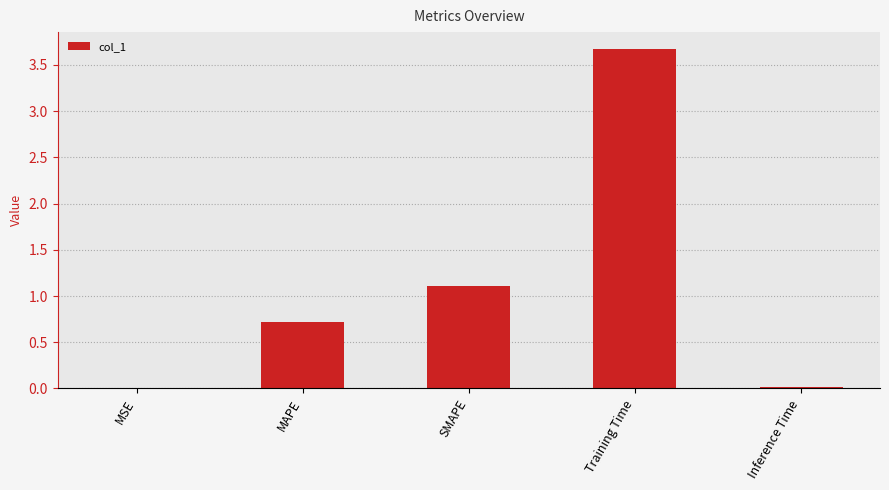

How many categories are shown in the chart?

5